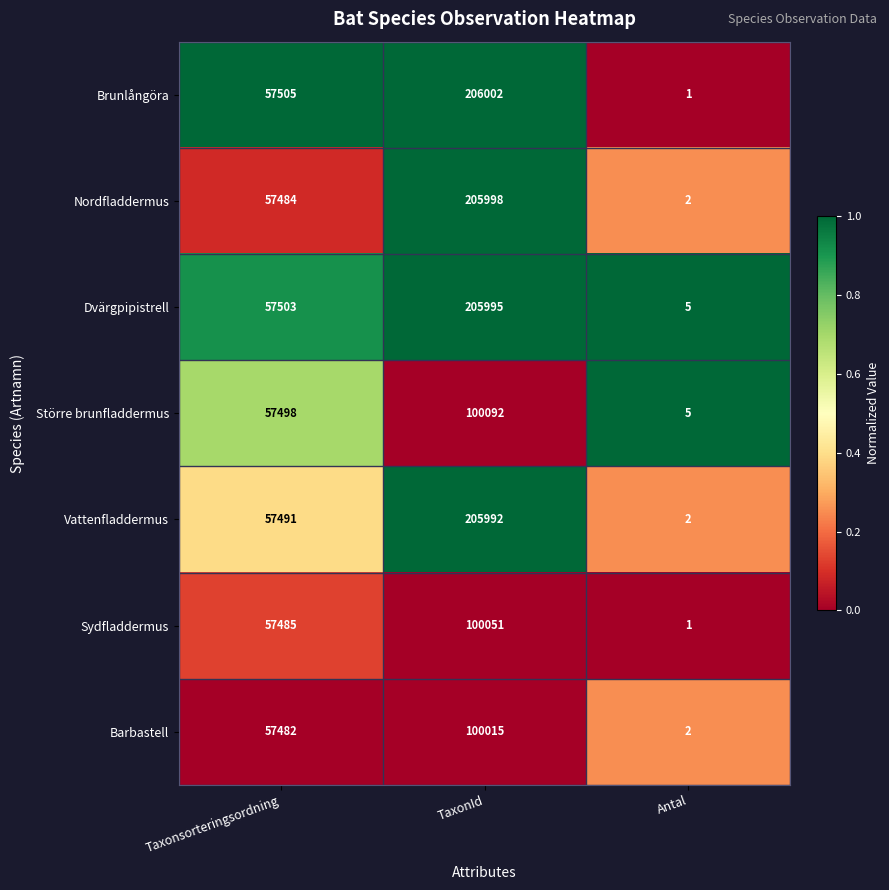

Which series has the widest spread of values?

Brunlångöra